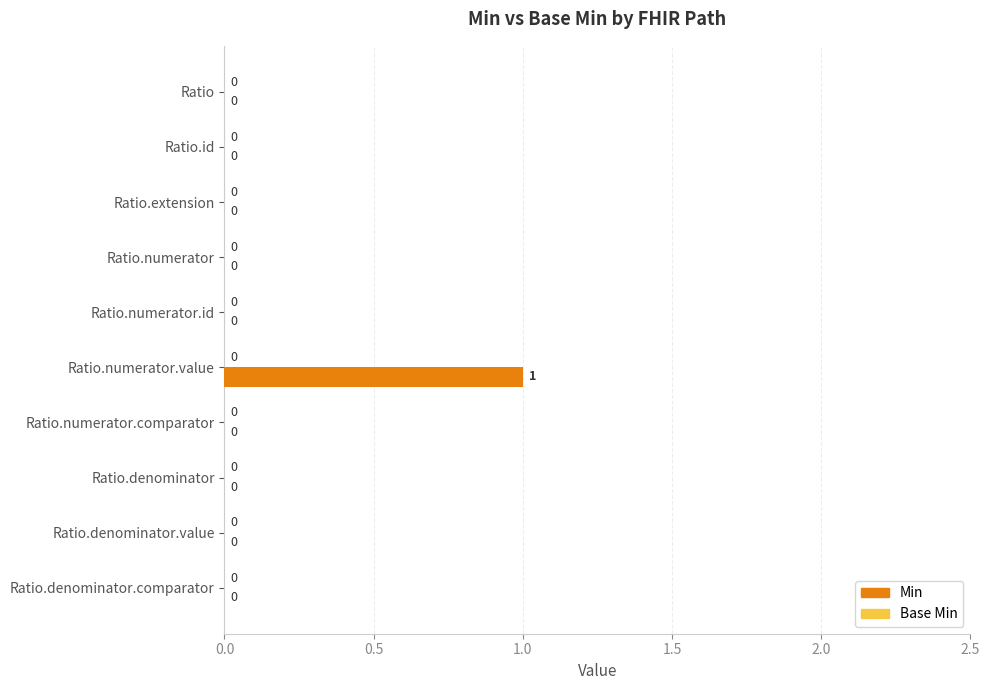

Between Ratio.numerator.value and Ratio.numerator, which is larger?

Ratio.numerator.value